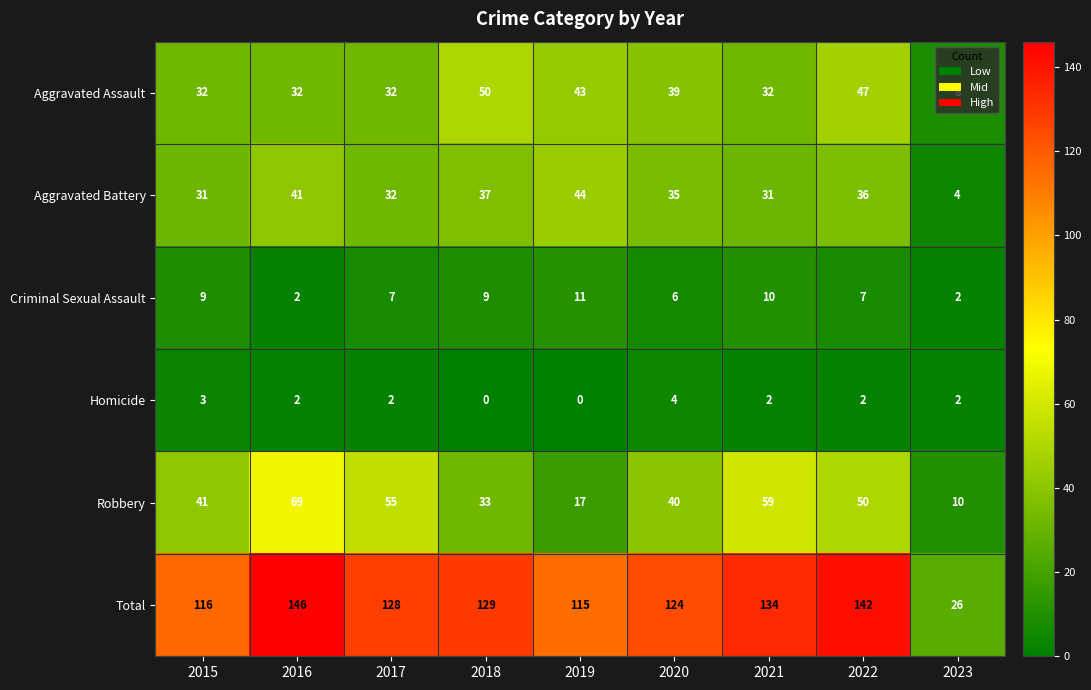

What is the minimum value for Aggravated Battery?

4